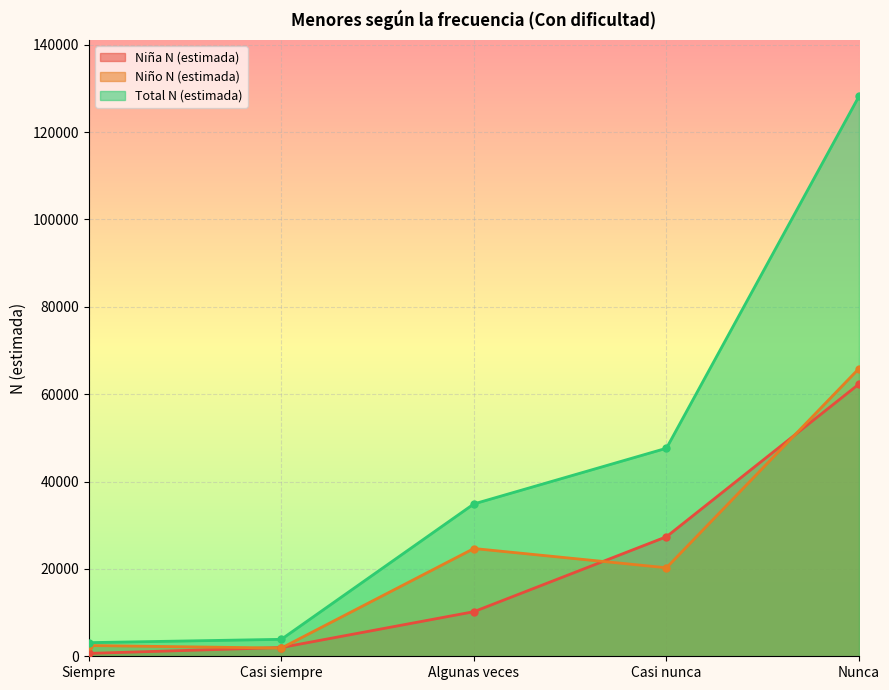

At Algunas veces, list the series in order from largest to smallest.

Total N (estimada), Niño N (estimada), Niña N (estimada)